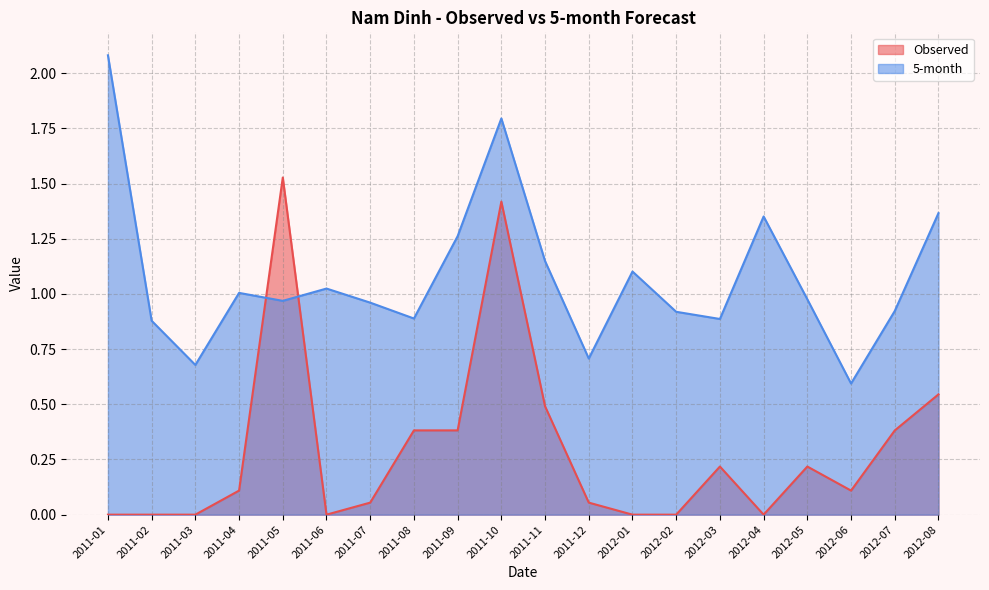

Reading left to right, transcribe all the data shown in this chart.

Observed: 2011-01=0.0	2011-02=0.0	2011-03=0.0	2011-04=0.1	2011-05=1.5	2011-06=0.0	2011-07=0.1	2011-08=0.4	2011-09=0.4	2011-10=1.4	2011-11=0.5	2011-12=0.1	2012-01=0.0	2012-02=0.0	2012-03=0.2	2012-04=0.0	2012-05=0.2	2012-06=0.1	2012-07=0.4	2012-08=0.5
5-month: 2011-01=2.1	2011-02=0.9	2011-03=0.7	2011-04=1.0	2011-05=1.0	2011-06=1.0	2011-07=1.0	2011-08=0.9	2011-09=1.3	2011-10=1.8	2011-11=1.1	2011-12=0.7	2012-01=1.1	2012-02=0.9	2012-03=0.9	2012-04=1.4	2012-05=1.0	2012-06=0.6	2012-07=0.9	2012-08=1.4